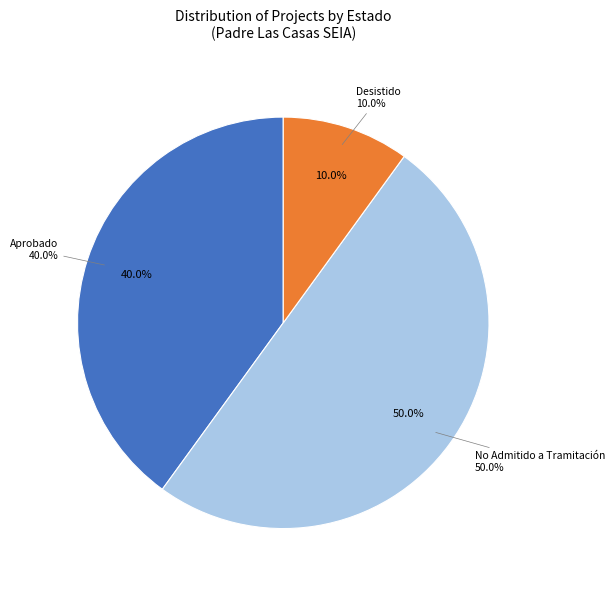

How many segments does this pie chart have?

2